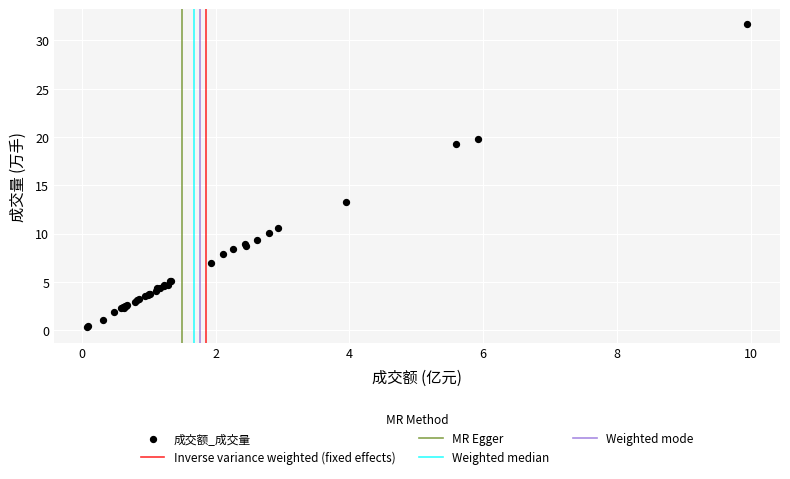

What Y value in the scatter plot is closest to 15?

13.3